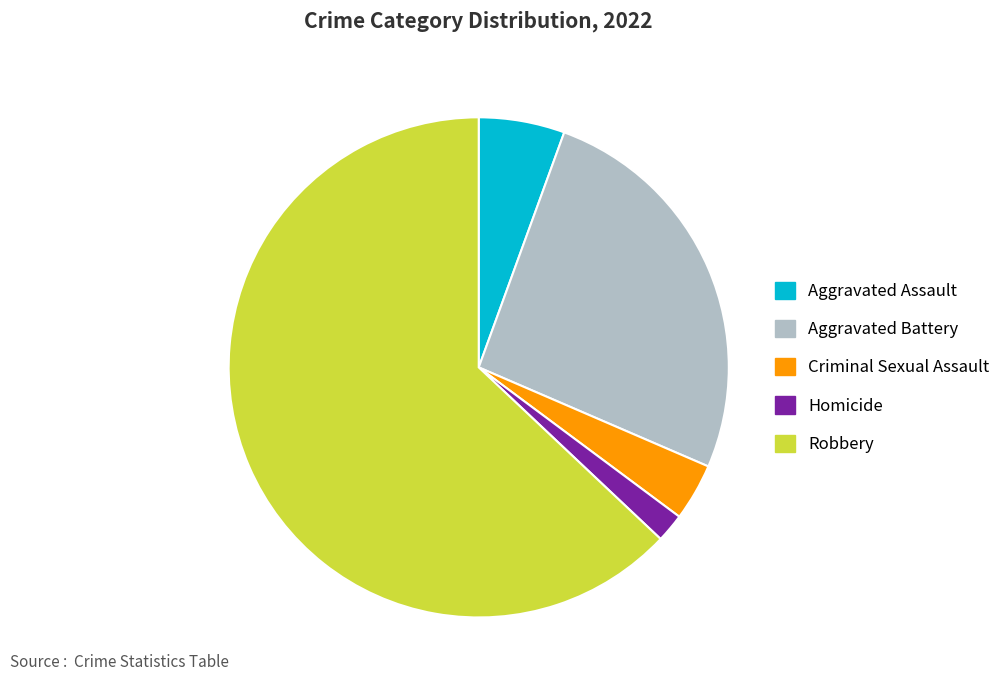

True or false: Aggravated Battery accounts for 26% of the total.

True